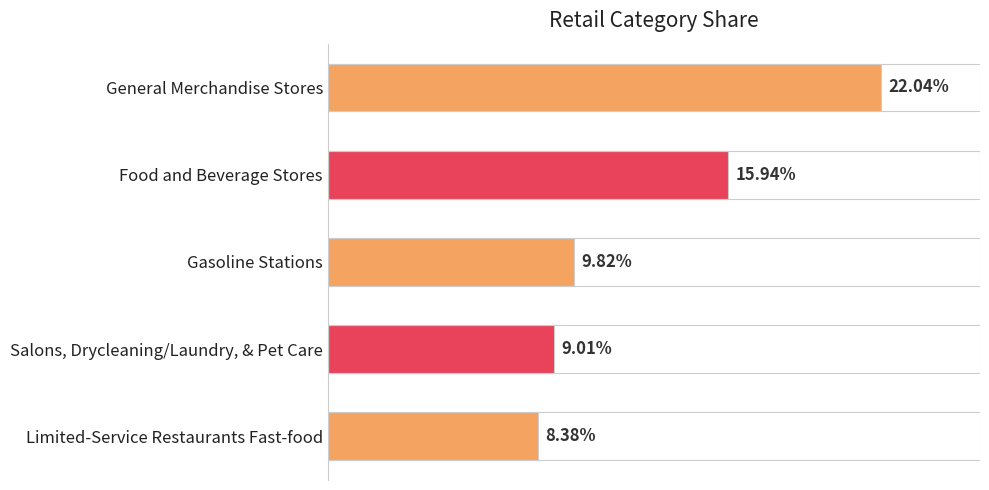

Reading left to right, list all the values displayed in this chart.

0.2	0.2	0.1	0.1	0.1